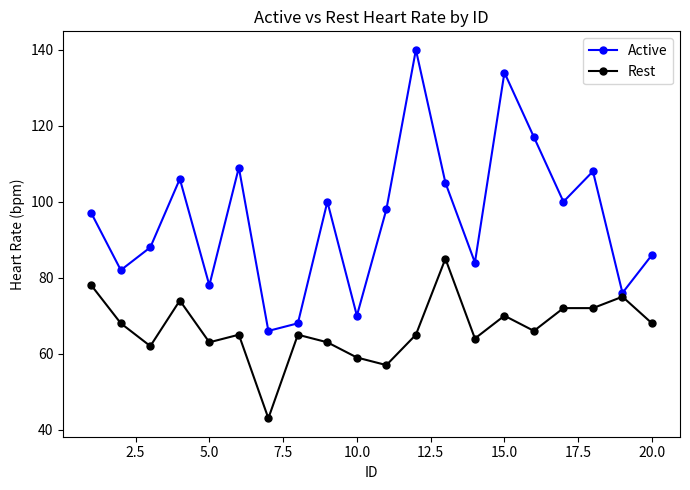

Which series has the largest total across all categories?

Active